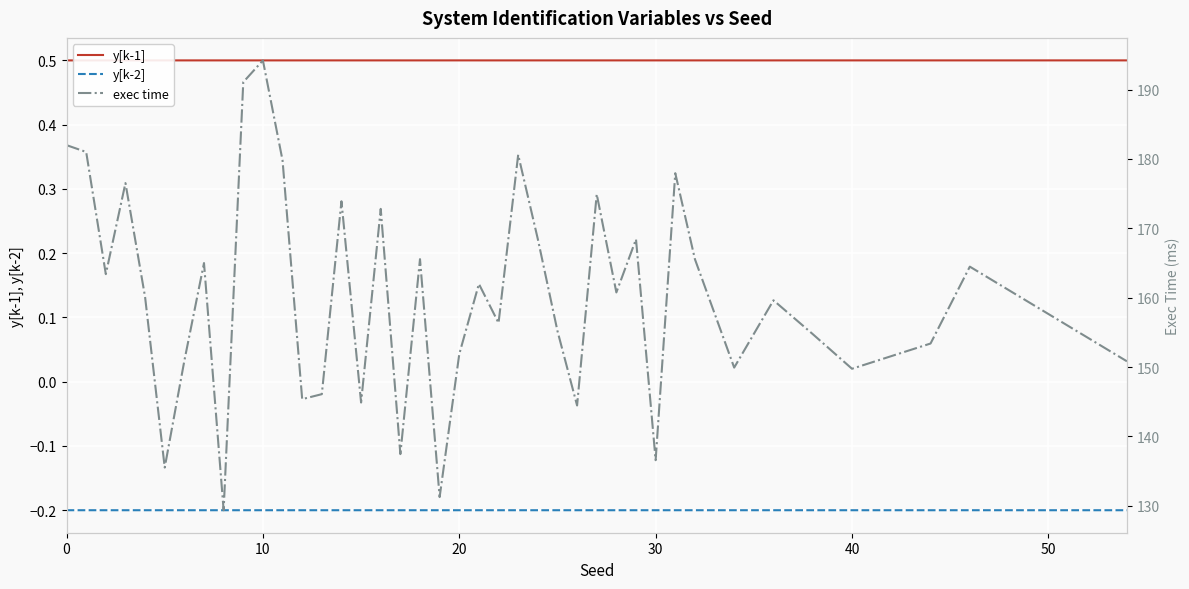

Is the value of y[k-2] at 29 greater than the value of exec time at 14?

No